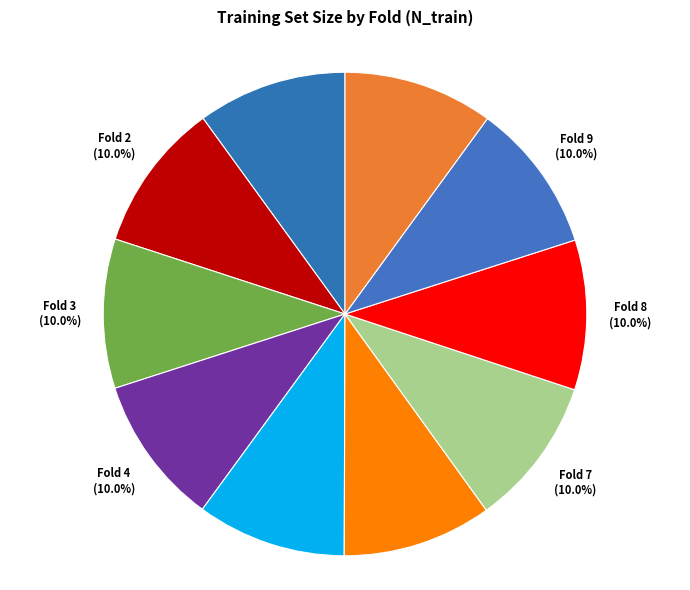

Is there a majority slice in this chart?

No